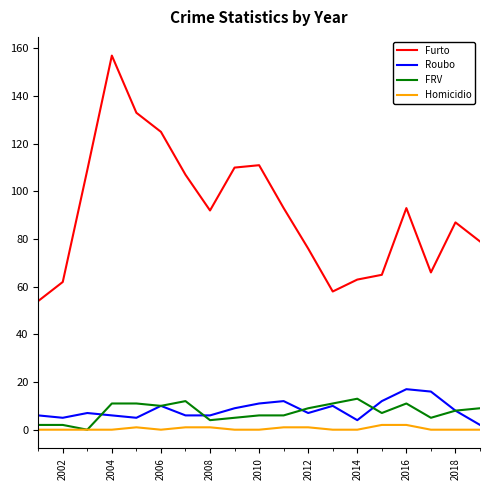

Which series has the largest total across all categories?

Furto